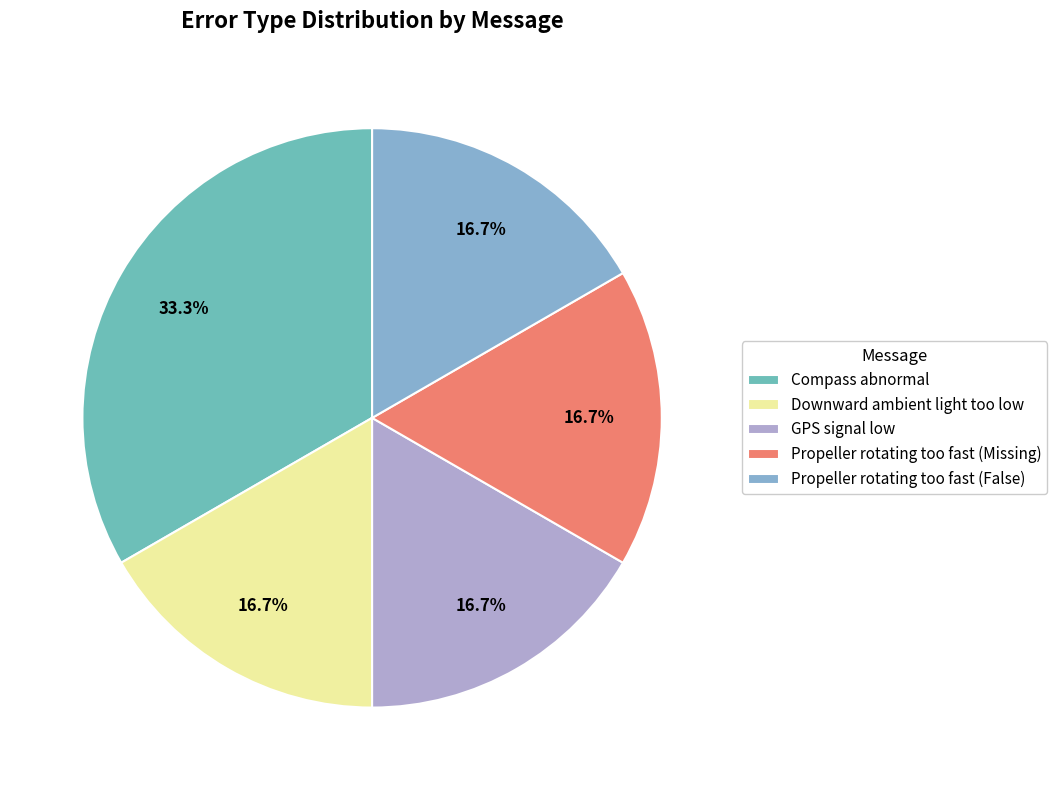

The GPS signal low slice represents 9% of the pie. True or false?

False